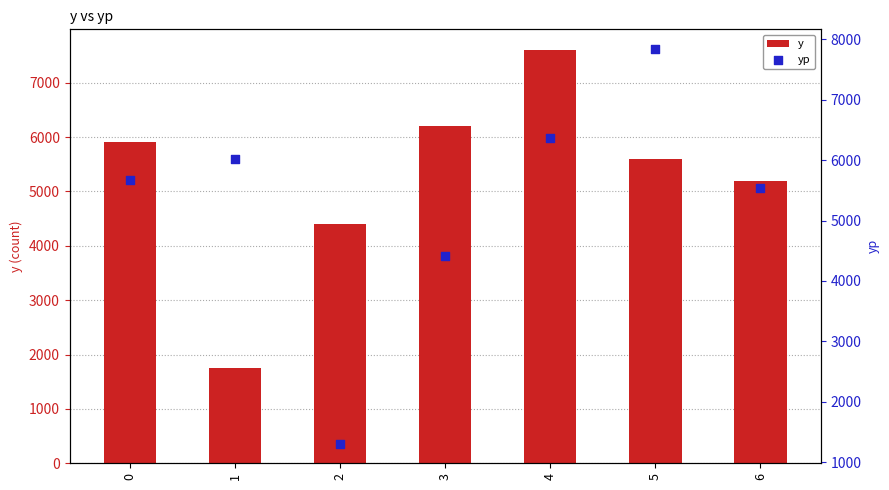

What is the total value across all series at 4?

13969.2